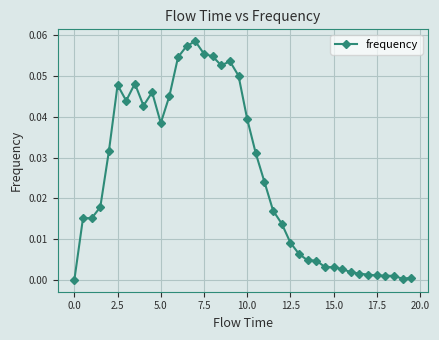

True or false: the data has more than 2 interior local peaks.

True